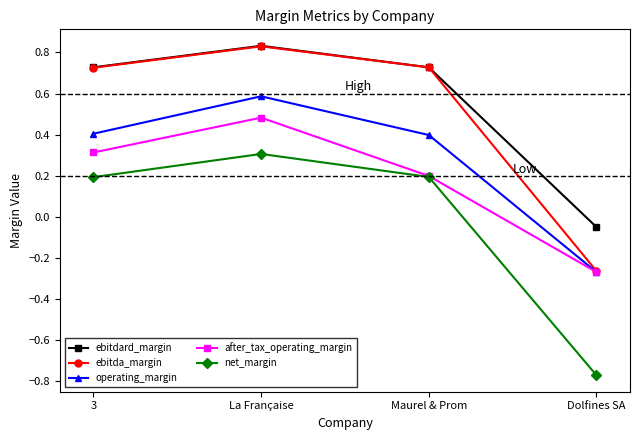

What is the value of the net_margin point at the 3rd from the left?

0.2